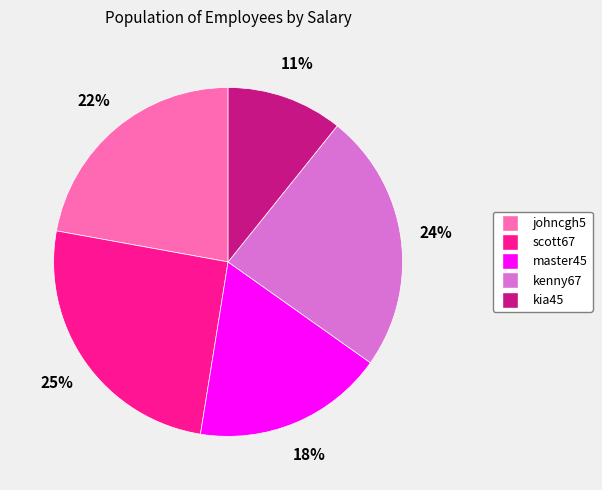

Which has a higher value, master45 or kia45?

master45